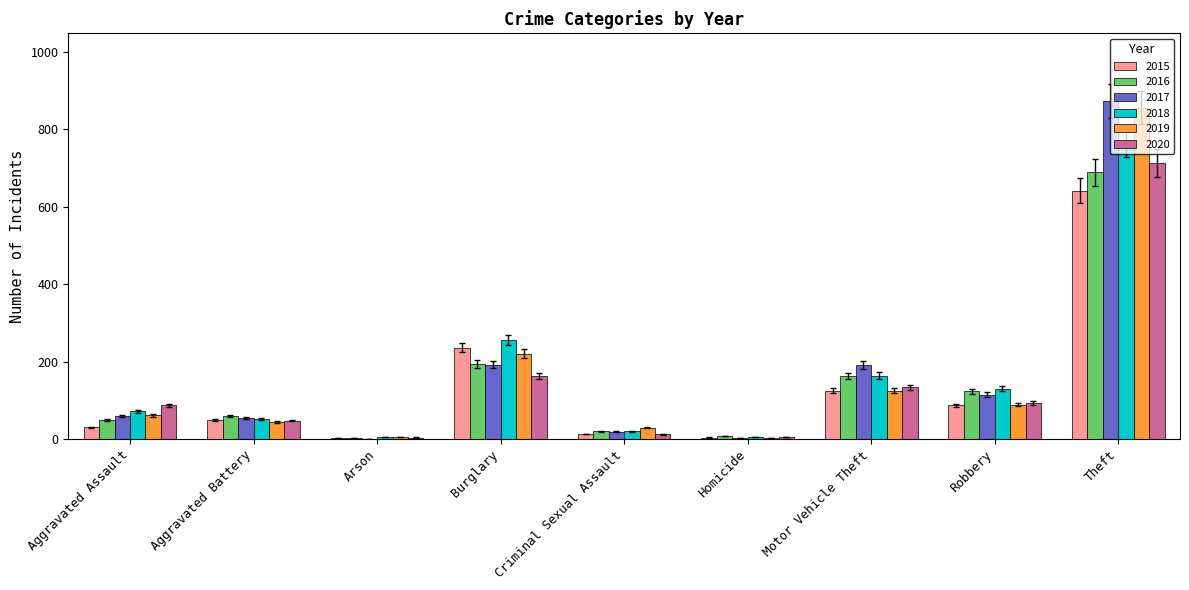

What is the highest value of the 2017 series?

873